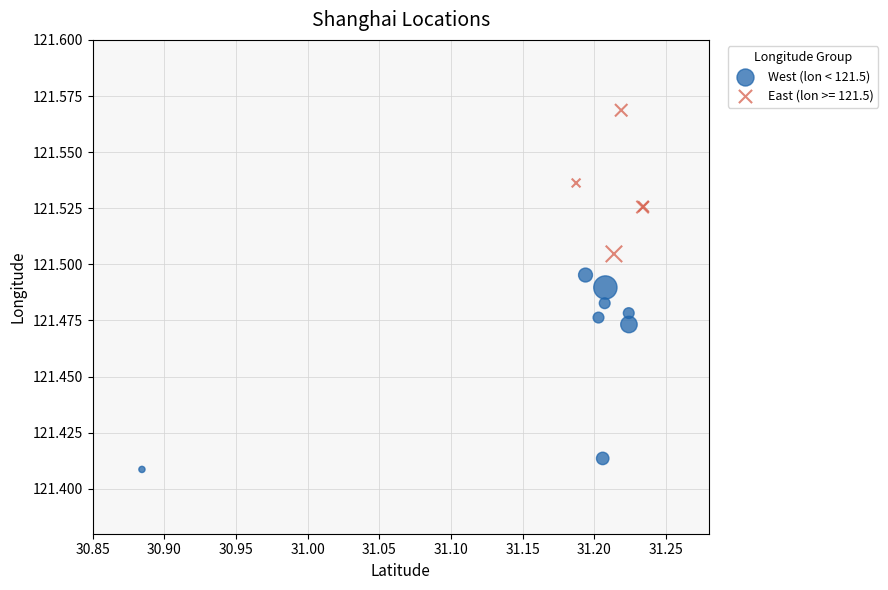

Which series has the largest Y range (max minus min)?

West (lon < 121.5)